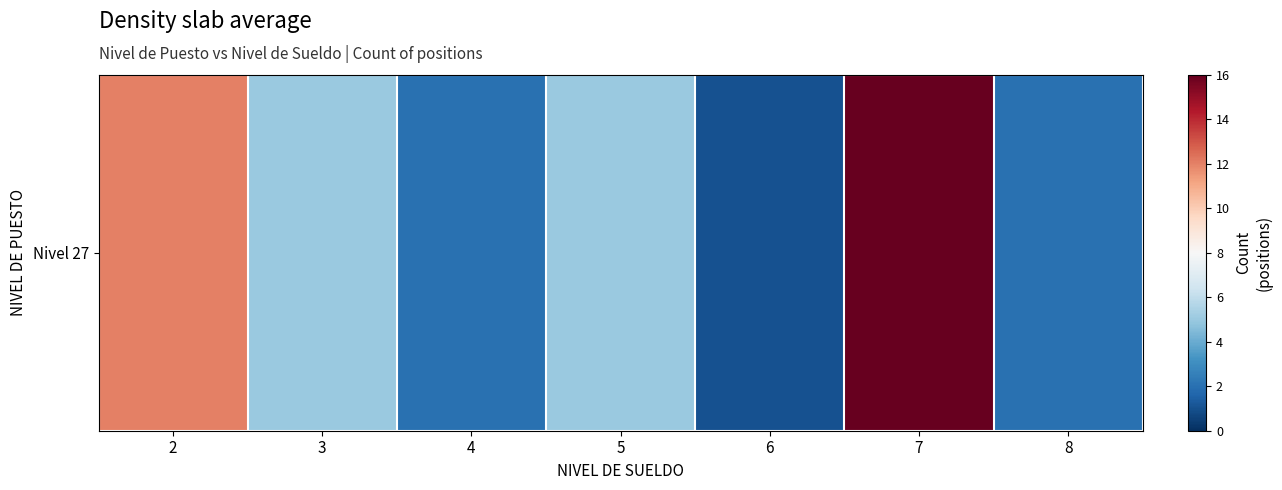

List the labels in order of value, largest first.

7, 2, 3, 5, 4, 8, 6